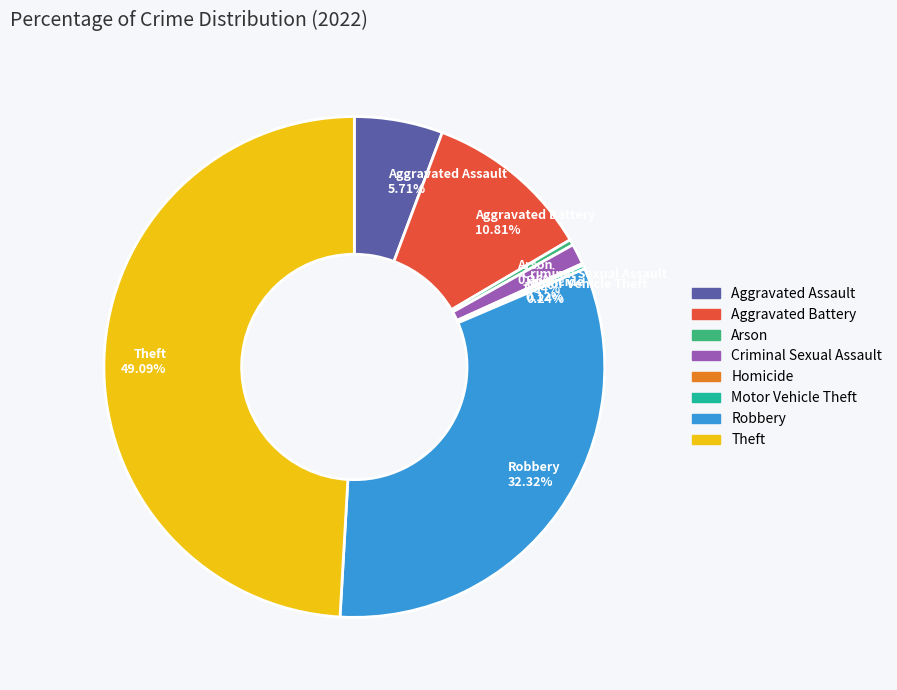

What is the largest slice in the pie chart?

Theft